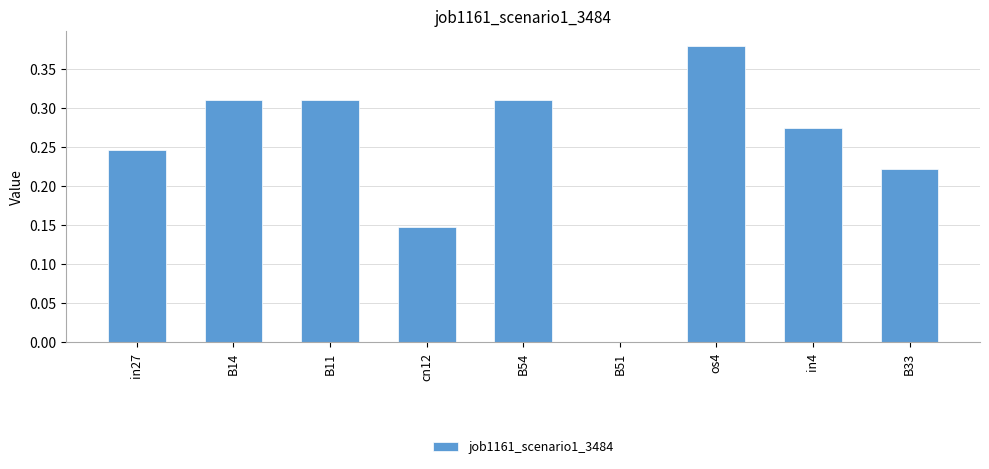

Which has a higher value, os4 or cn12?

os4